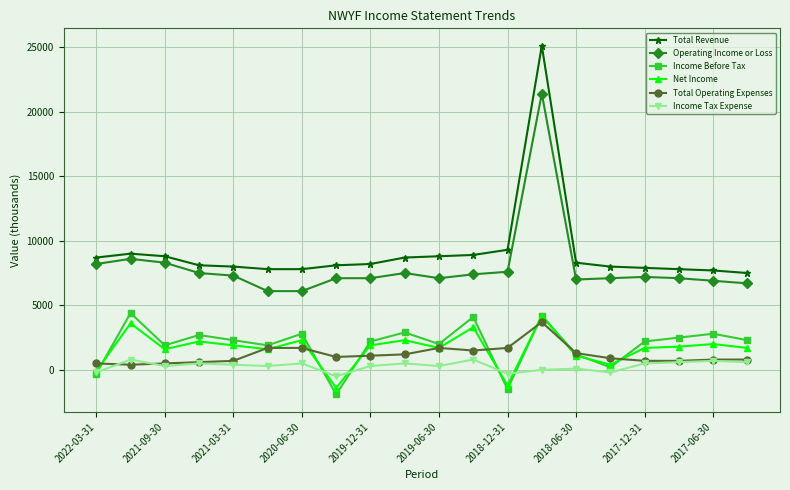

True or false: Income Tax Expense has more than 0 interior local peaks.

True